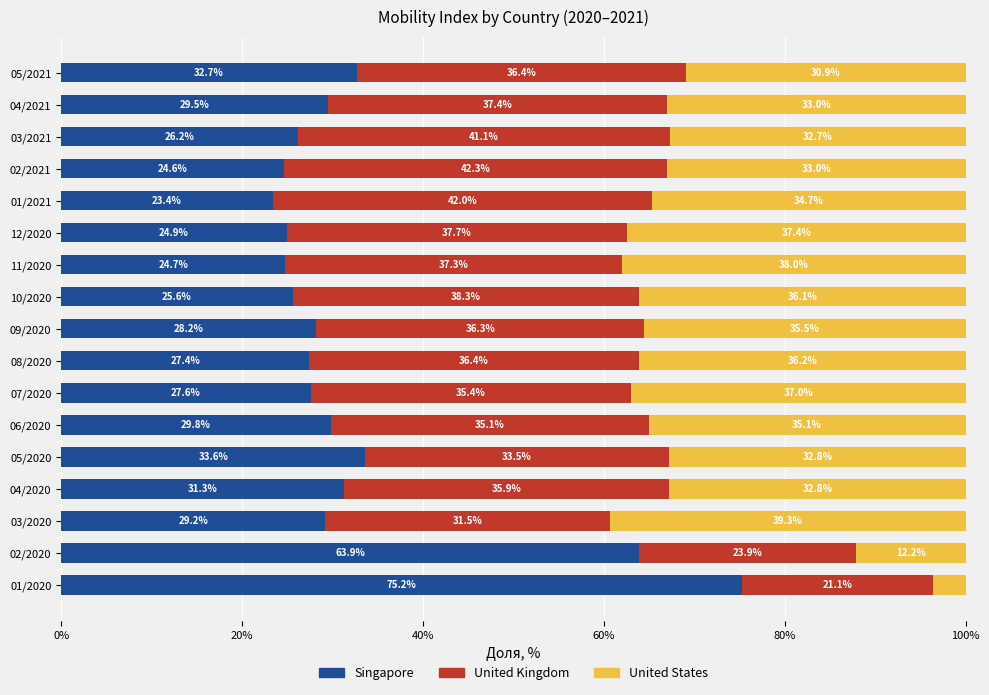

What is the difference between the maximum and second lowest values in the Singapore series?

50.6